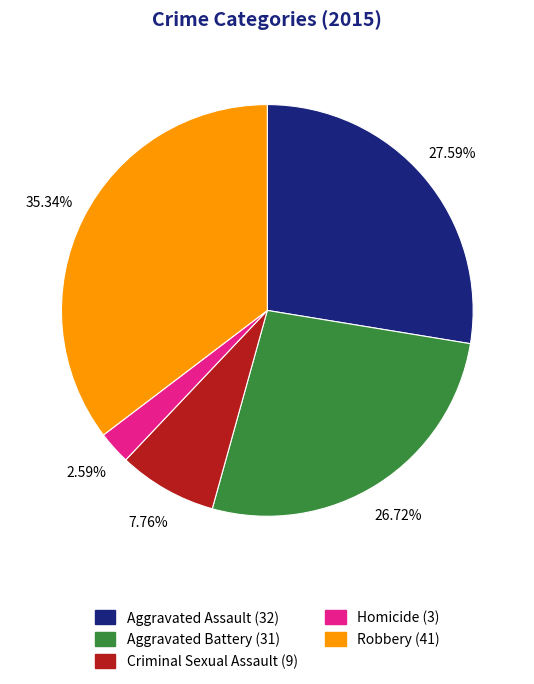

What is the smallest slice in the pie chart?

Homicide